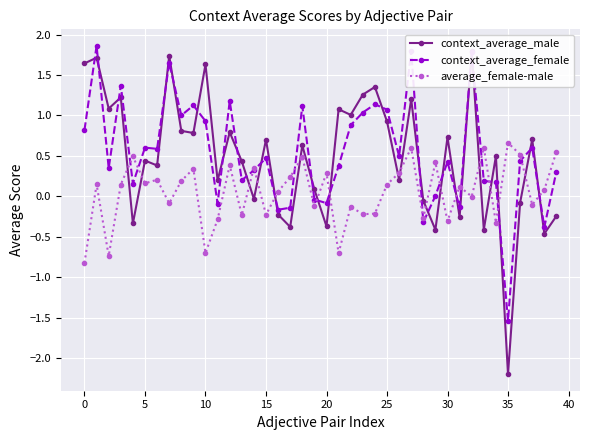

What is the sum of all average_female-male values?

2.0